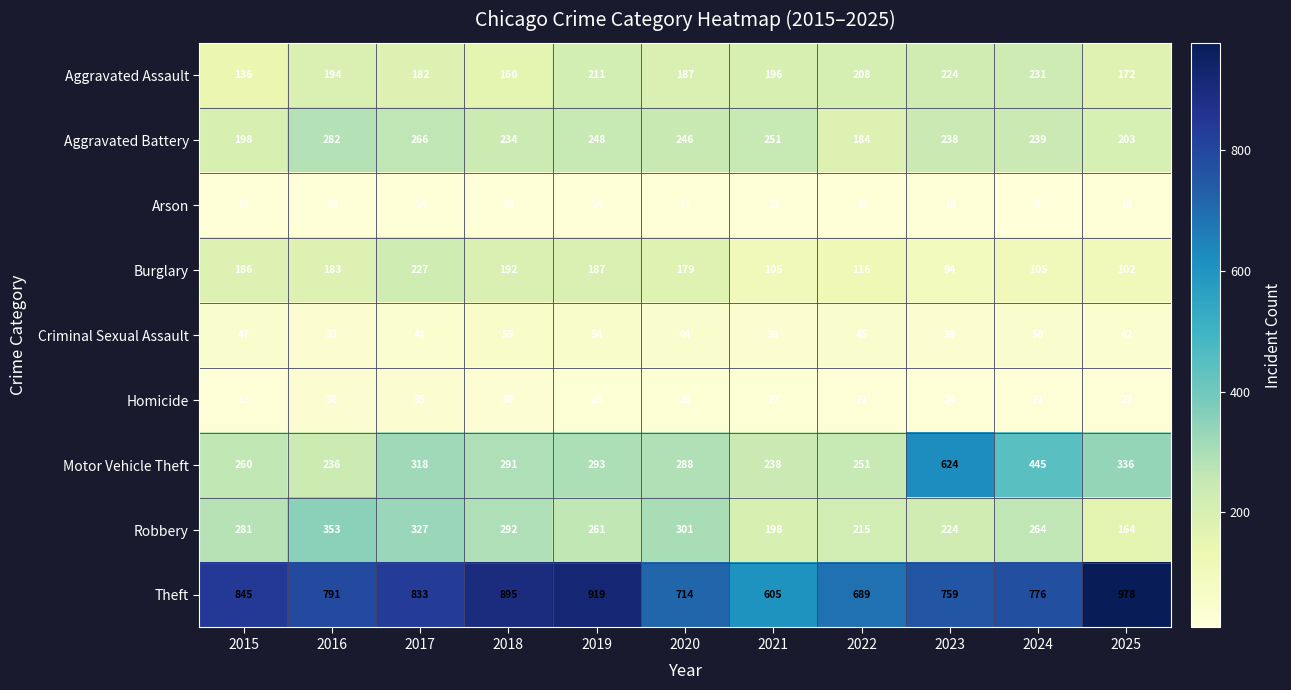

At which label does Criminal Sexual Assault reach its peak?

2018